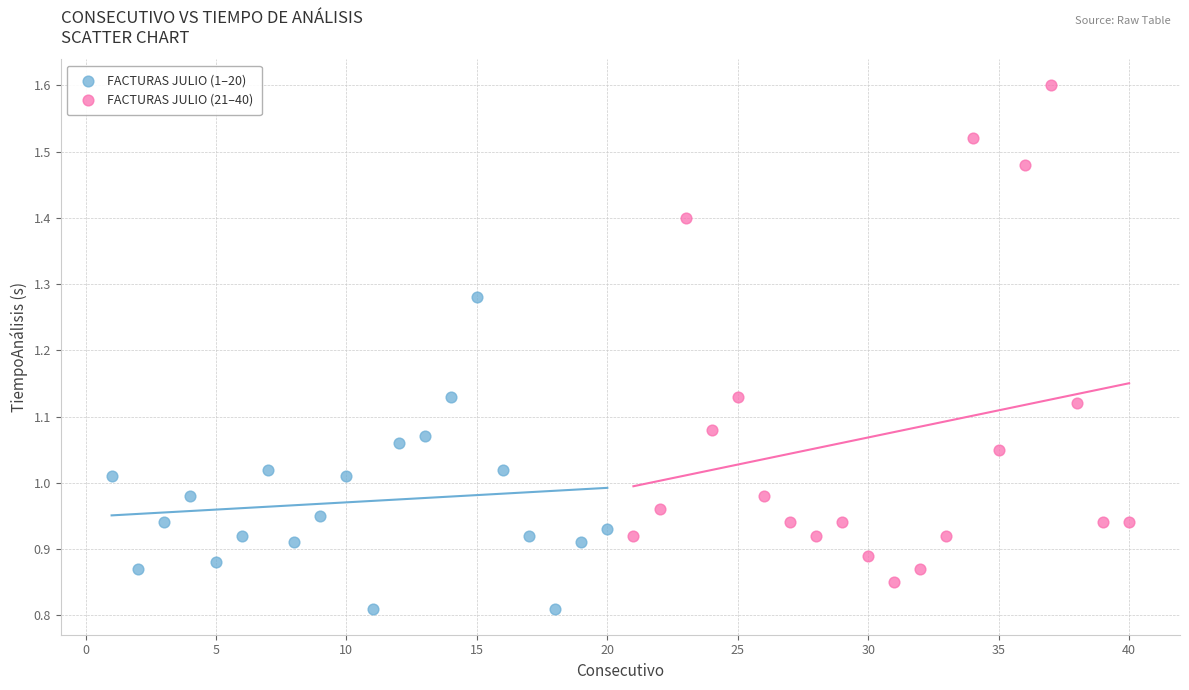

What are all the series names shown in the legend?

FACTURAS JULIO (1–20), FACTURAS JULIO (21–40)